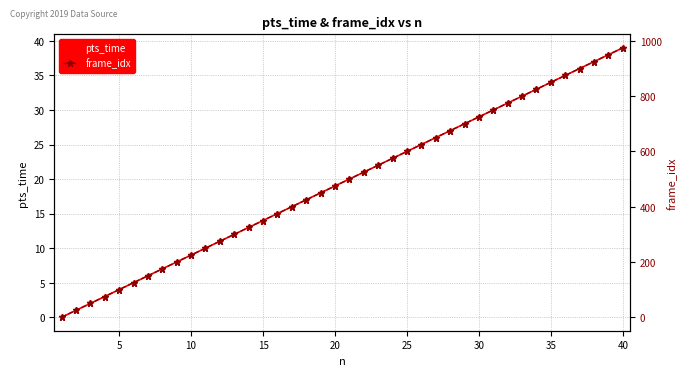

How many positive values does the frame_idx series have?

39